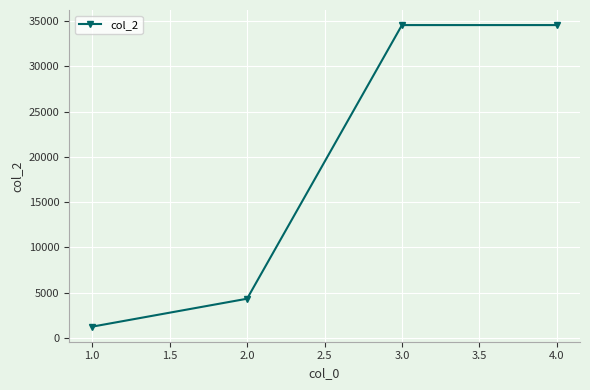

Does the chart have visible grid lines?

Yes